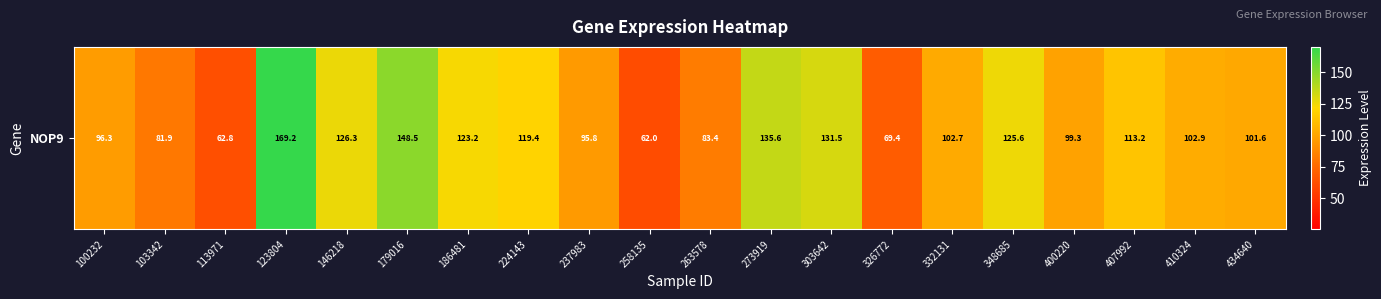

How many values are below 102?

9